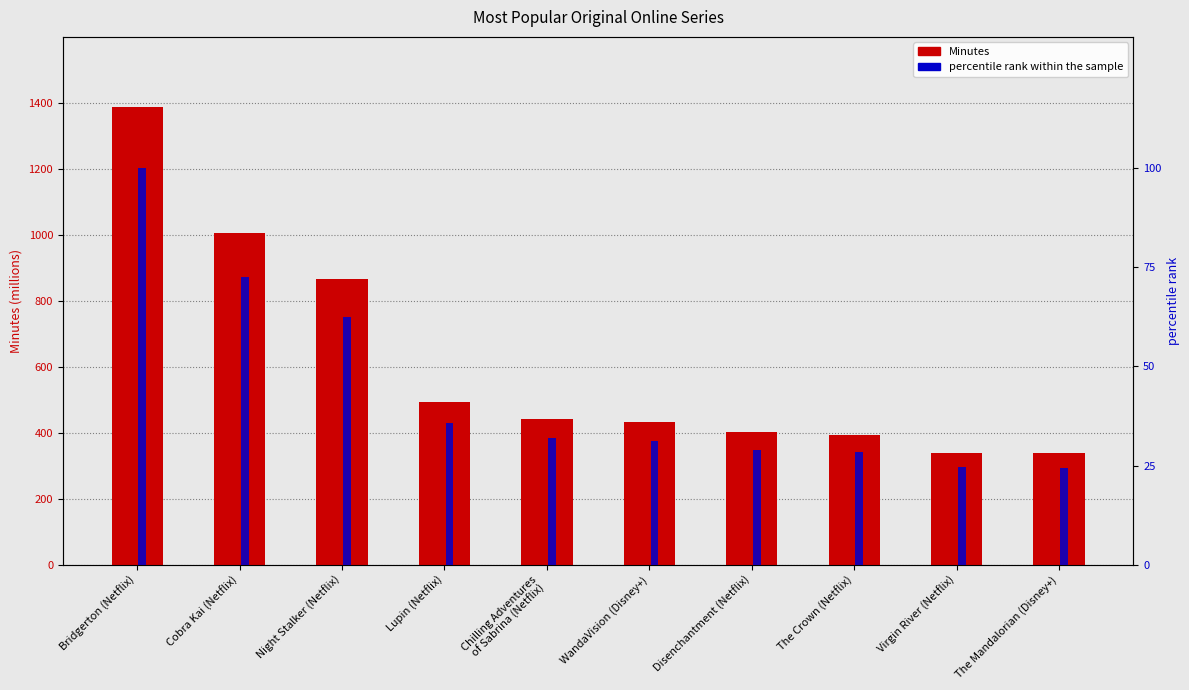

Reading left to right, what are all the values shown in this chart?

Minutes: 1386.0	1005.0	867.0	494.0	442.0	434.0	401.0	394.0	340.0	339.0
percentile rank within the sample: 100.0	72.5	62.6	35.6	31.9	31.3	28.9	28.4	24.5	24.5